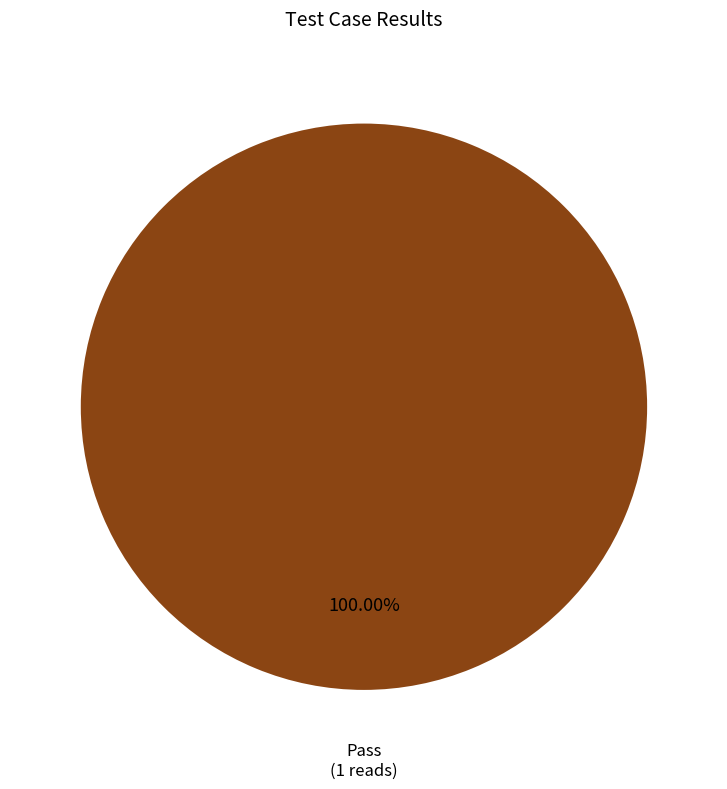

Is there any slice that represents more than half of the pie?

Yes